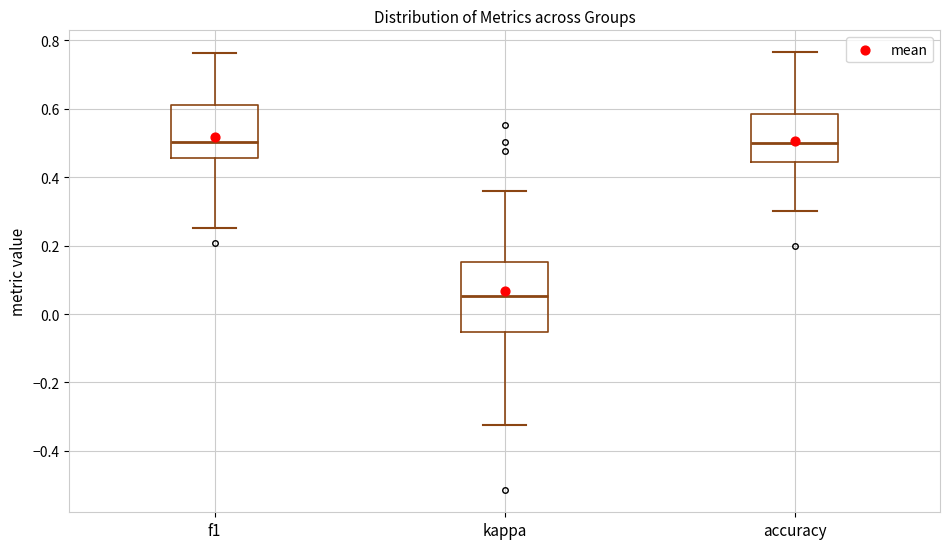

Reading left to right, read every box against the y-axis: the position of its median line, the range the box covers, and the ends of its whiskers. The values are not printed on the chart, so give them approximately, as read against the axis.

f1: median 0.50, box 0.46 to 0.60, whiskers 0.26 to 0.76
kappa: median 0.06, box -0.06 to 0.16, whiskers -0.32 to 0.36
accuracy: median 0.50, box 0.44 to 0.58, whiskers 0.30 to 0.76